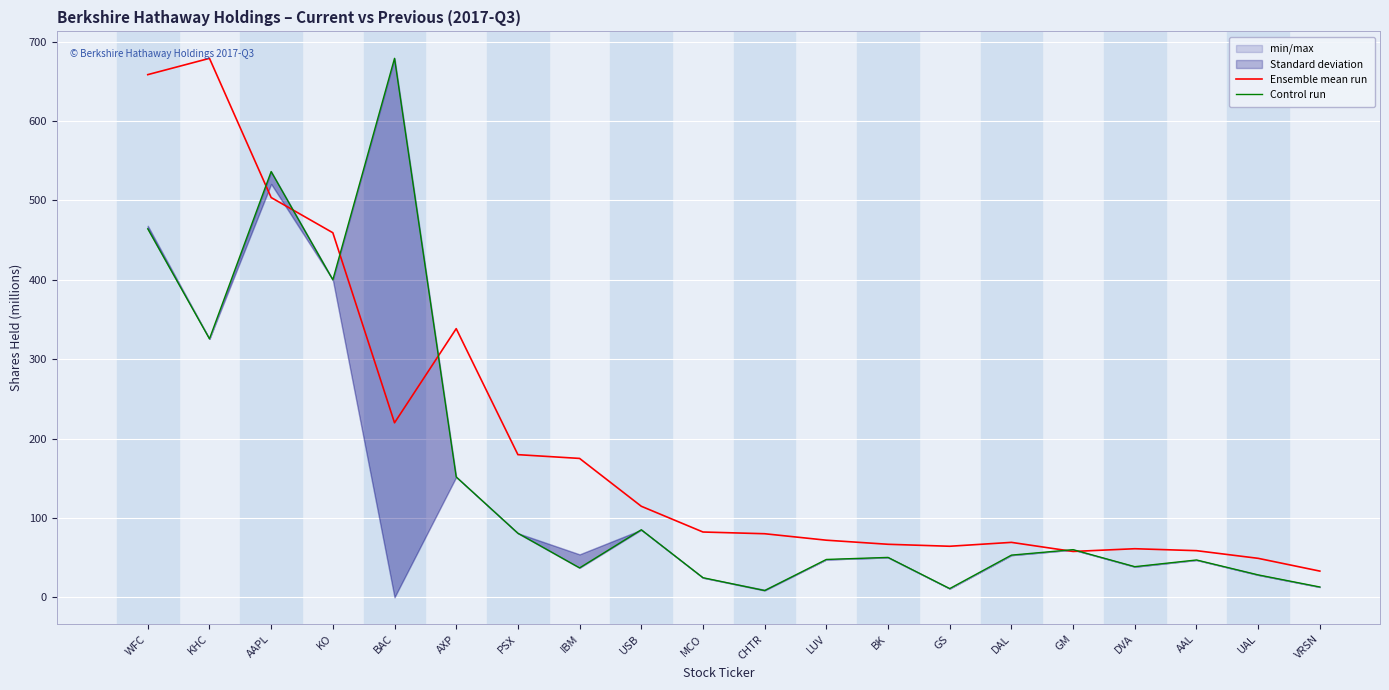

Which series has the largest total across all categories?

Ensemble mean run